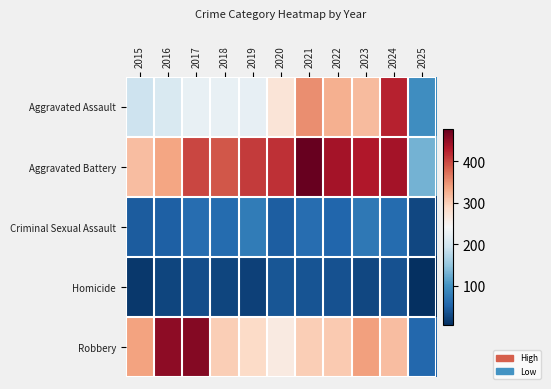

At 2020, list the series in order from smallest to largest.

Homicide, Criminal Sexual Assault, Robbery, Aggravated Assault, Aggravated Battery